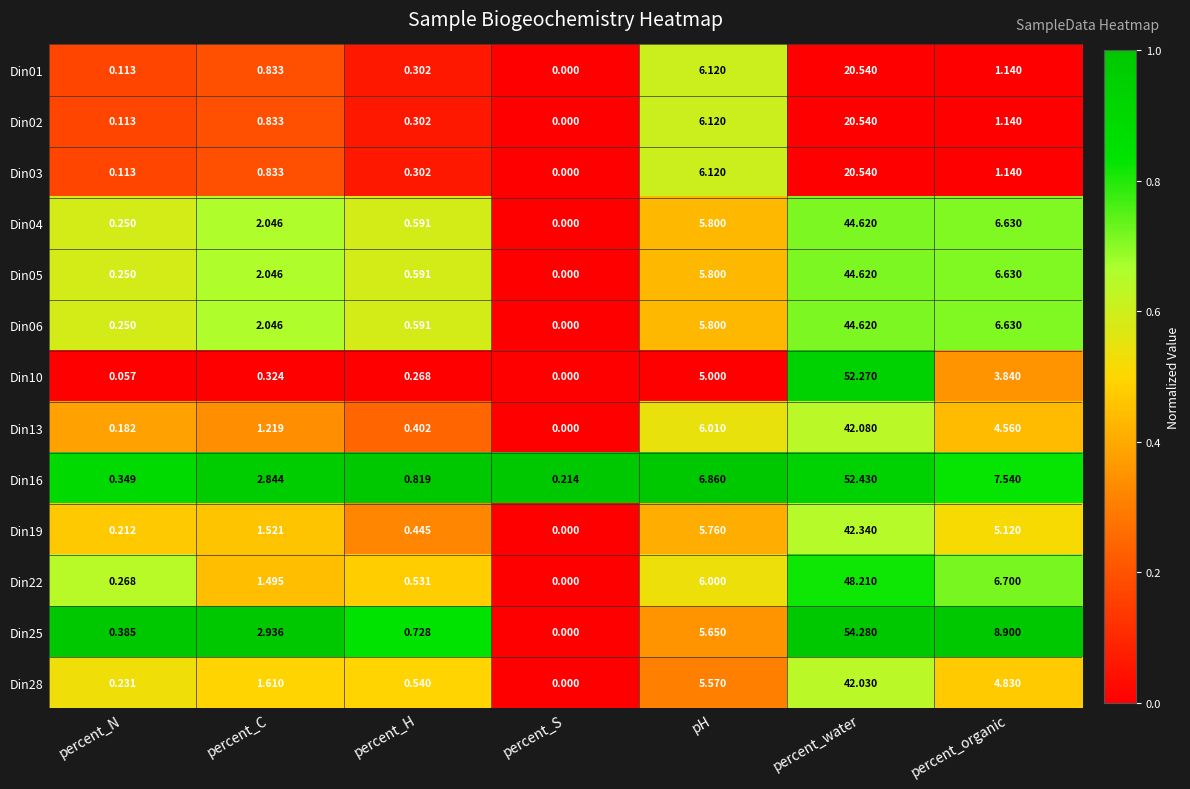

Which series has the largest total across all categories?

Din25